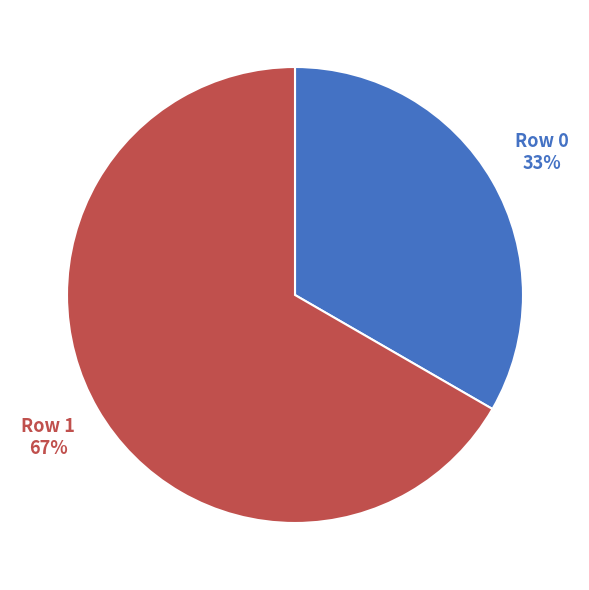

Does any single category account for the majority?

Yes